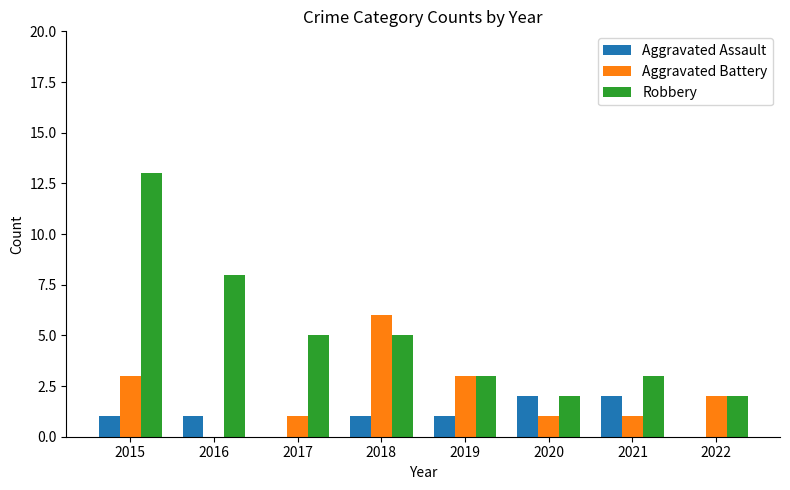

What is the total value across all series at 2017?

6